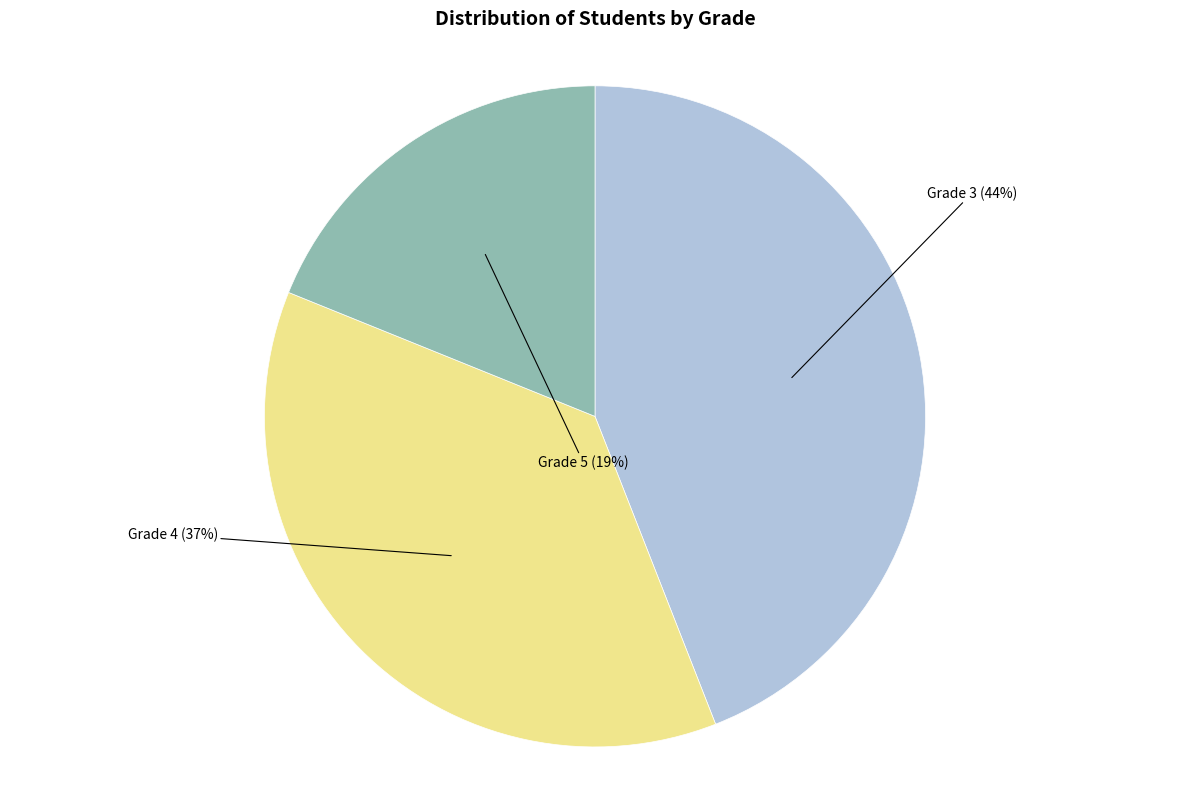

Is the sum of Grade 3 (44%) and Grade 5 (19%) greater than half?

Yes